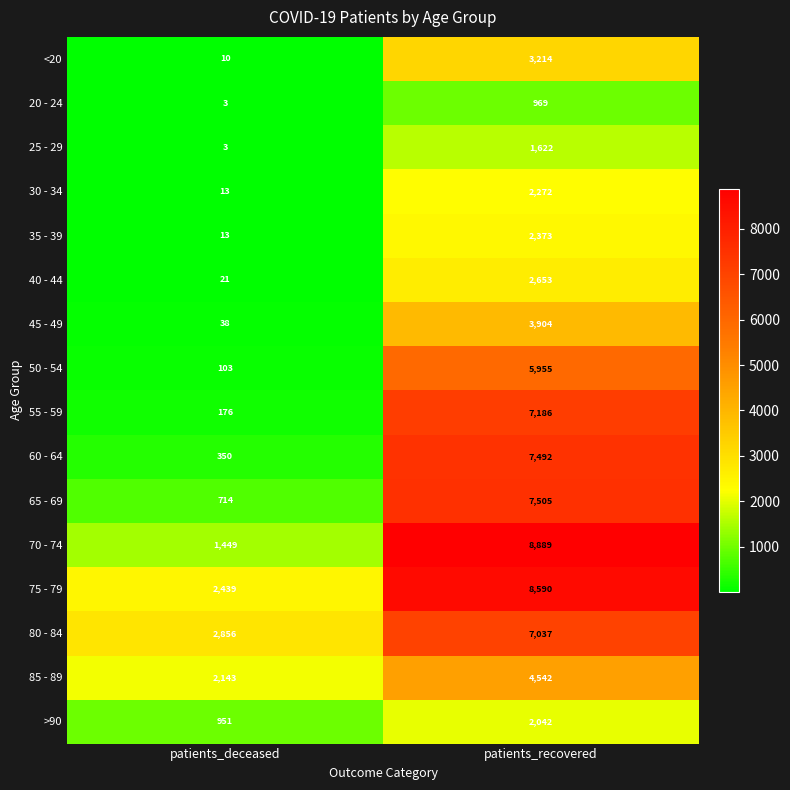

What is the difference between the maximum and minimum values in the 20 - 24 series?

966